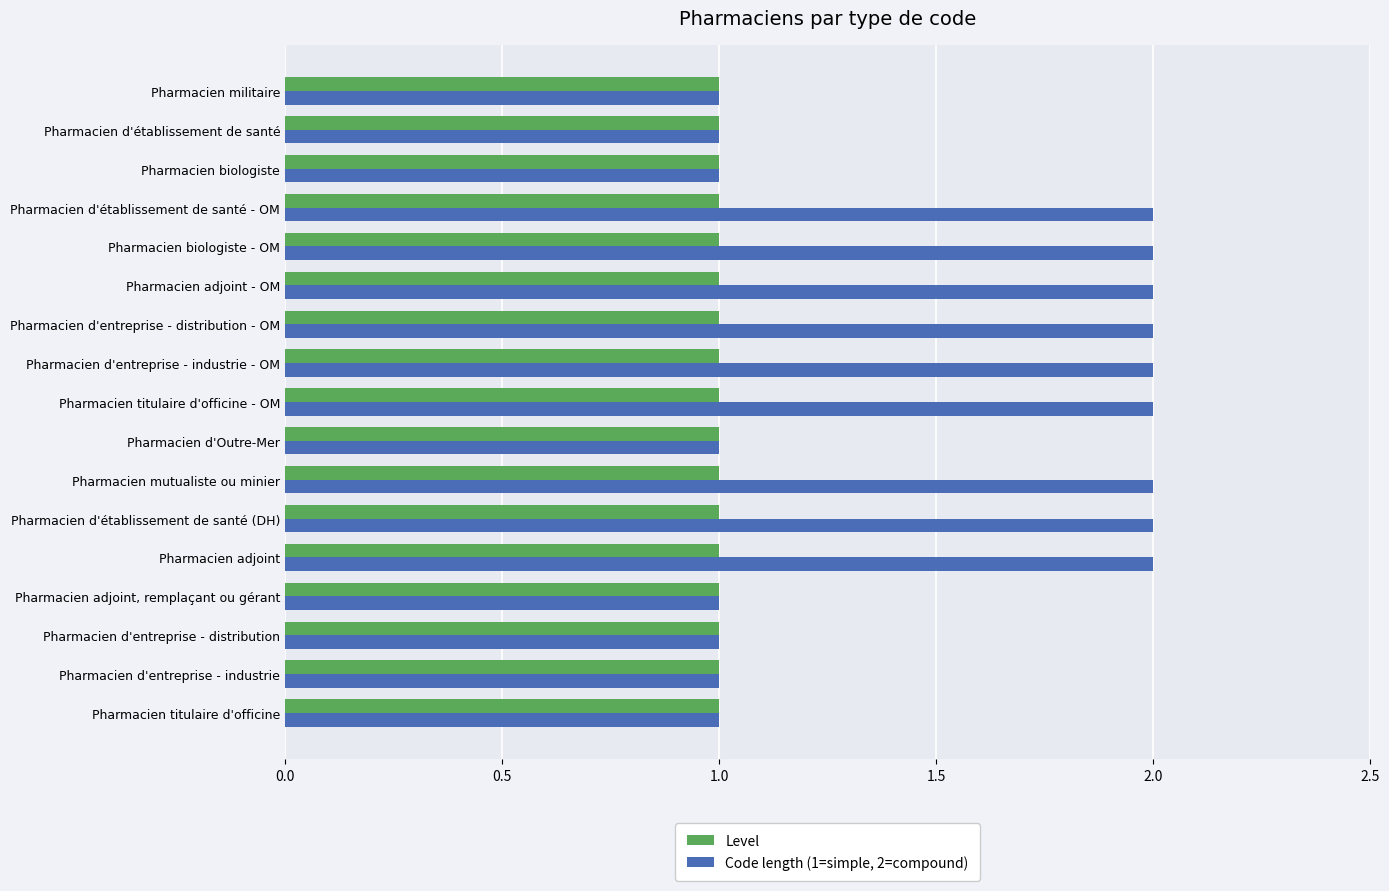

What is the maximum value shown in the chart?

2